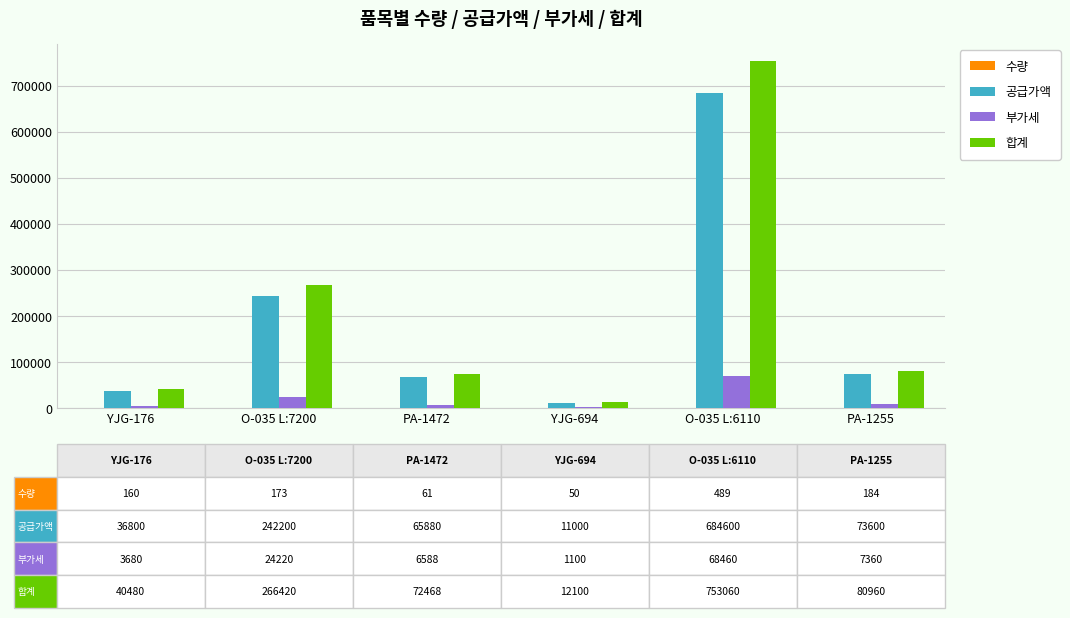

How many distinct data groups are displayed?

4